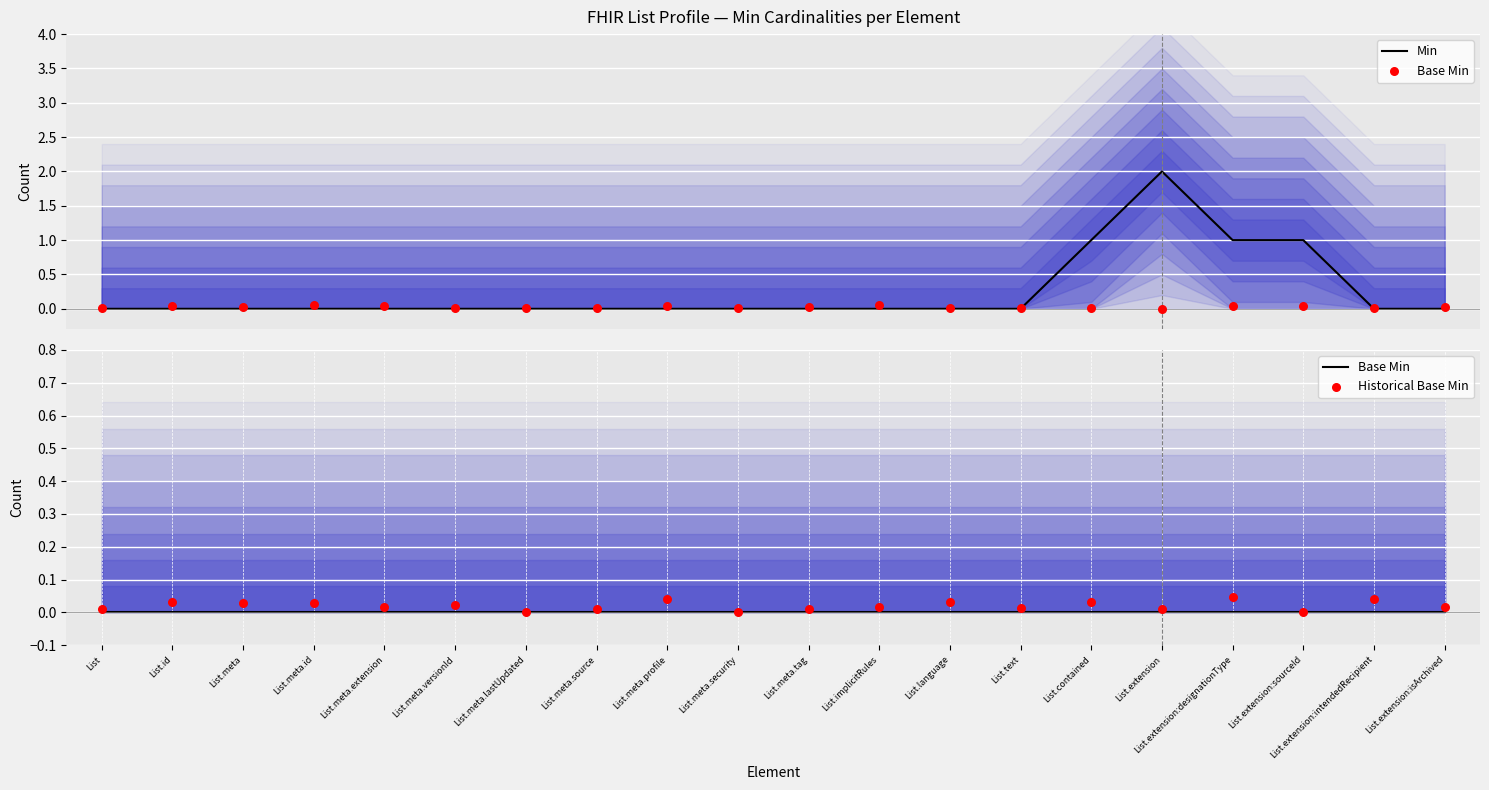

Which series has the widest spread of Y values?

Min